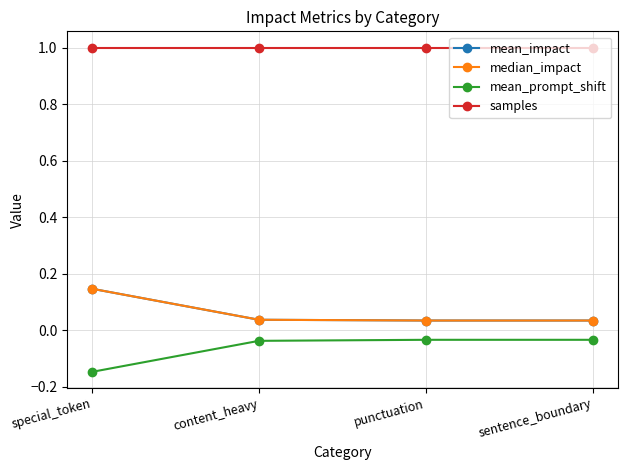

Is this an area chart (filled region under the line)?

No